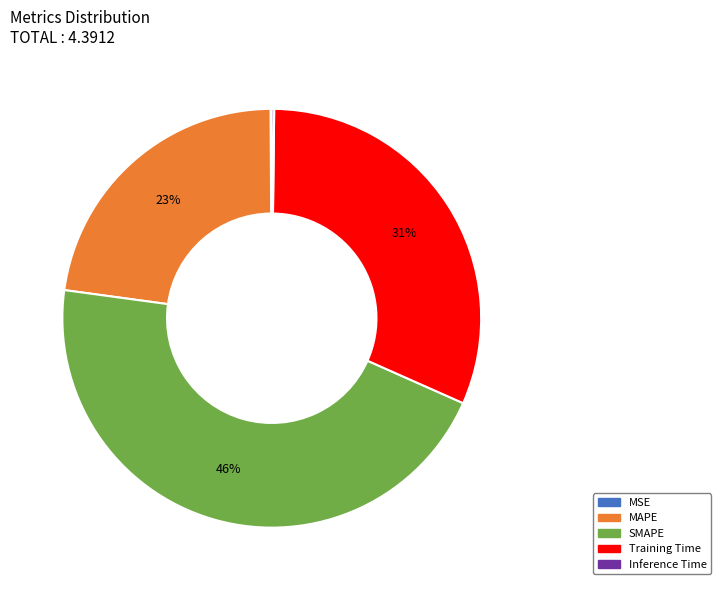

True or false: MAPE accounts for 10% of the total.

False